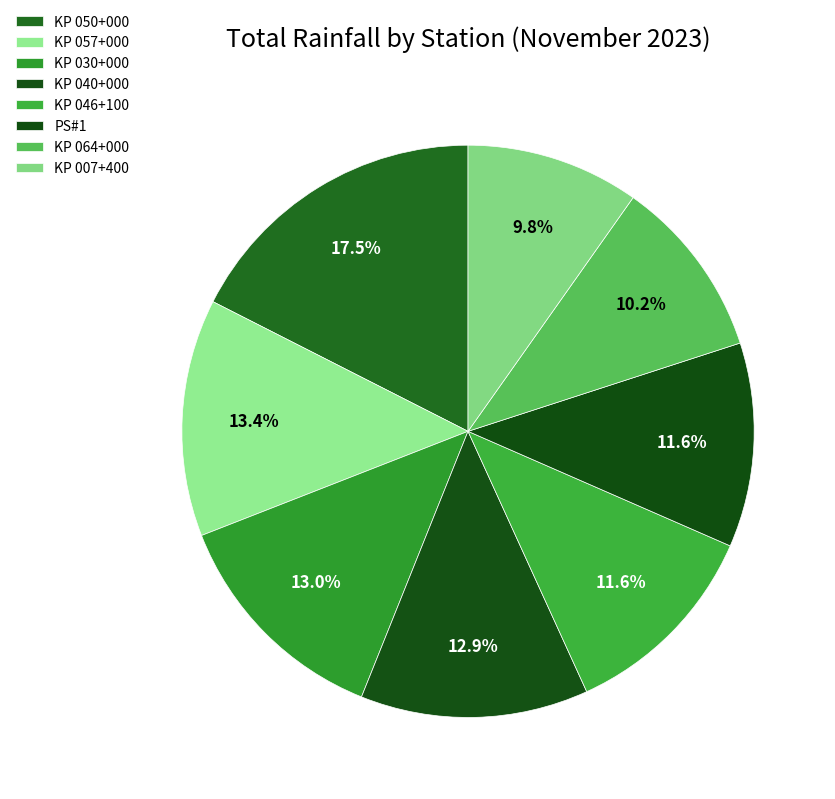

Which category has the biggest portion of the pie?

KP 050+000